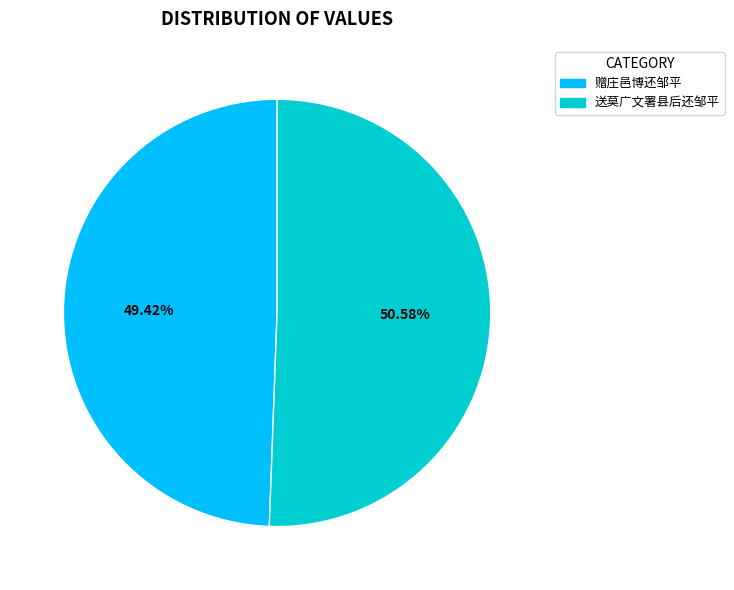

What is the total percentage of 送莫广文署县后还邹平 and 赠庄邑博还邹平?

100.0%